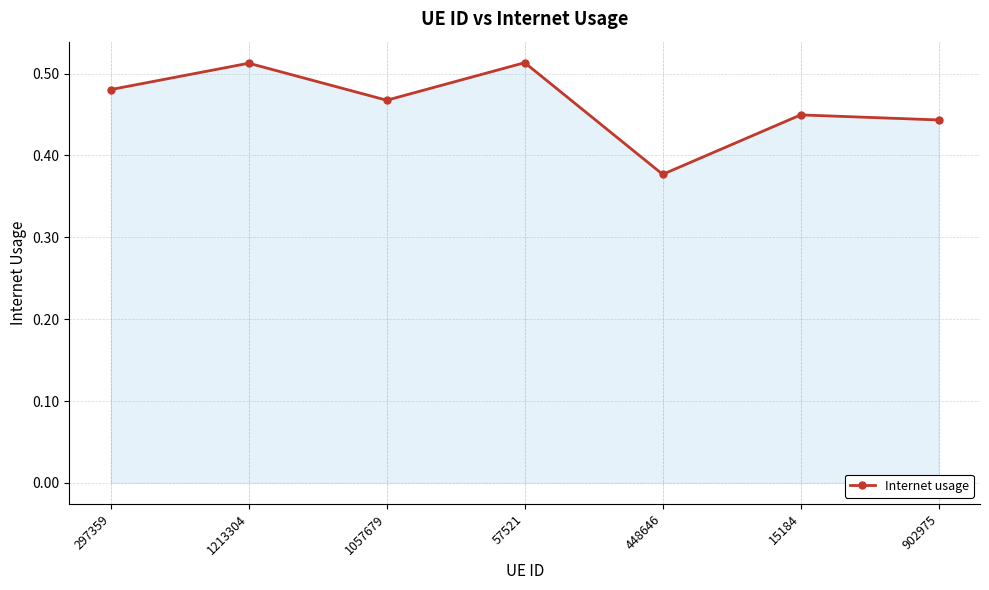

Between 297359 and 57521, which is larger?

57521